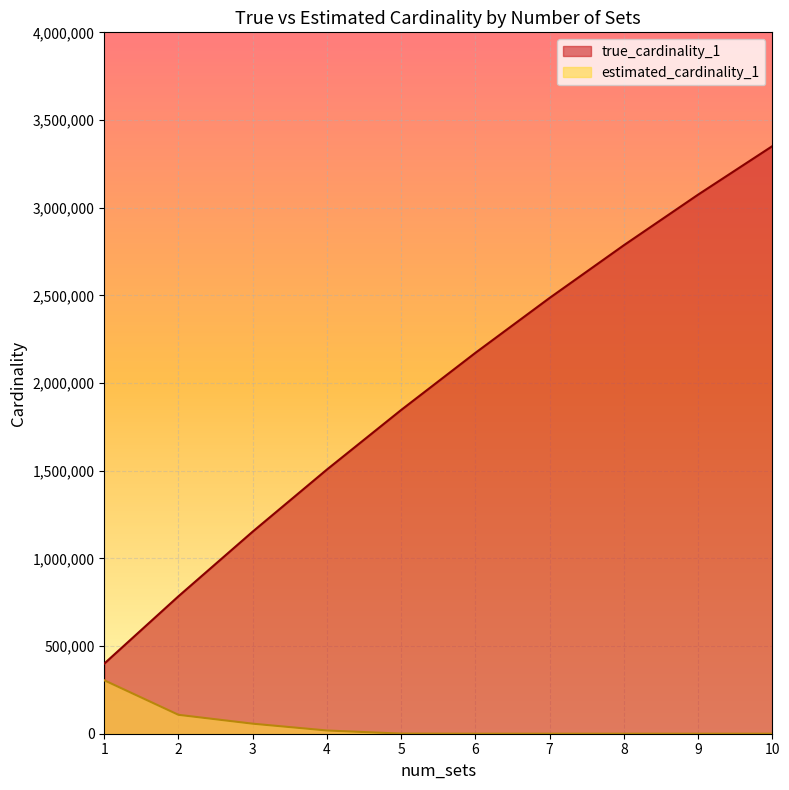

Reading left to right, what are all the values shown in this chart?

true_cardinality_1: 1=400000.0	2=784137.0	3=1152702.0	4=1506739.0	5=1846310.0	6=2172084.0	7=2485237.0	8=2785669.0	9=3074159.0	10=3350737.0
estimated_cardinality_1: 1=304754.7	2=107760.5	3=57236.3	4=18400.8	5=676.8	6=0.0	7=0.0	8=0.0	9=0.0	10=0.0